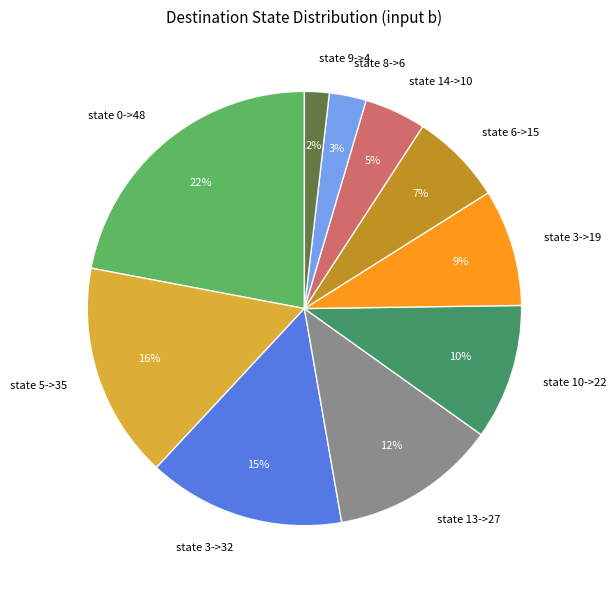

How many segments does this pie chart have?

10